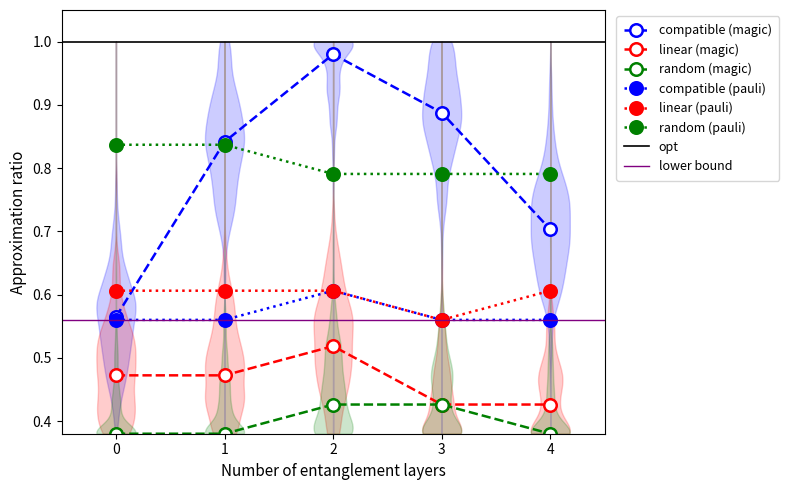

True or false: compatible (magic) has more than 1 points higher than both neighbors.

False